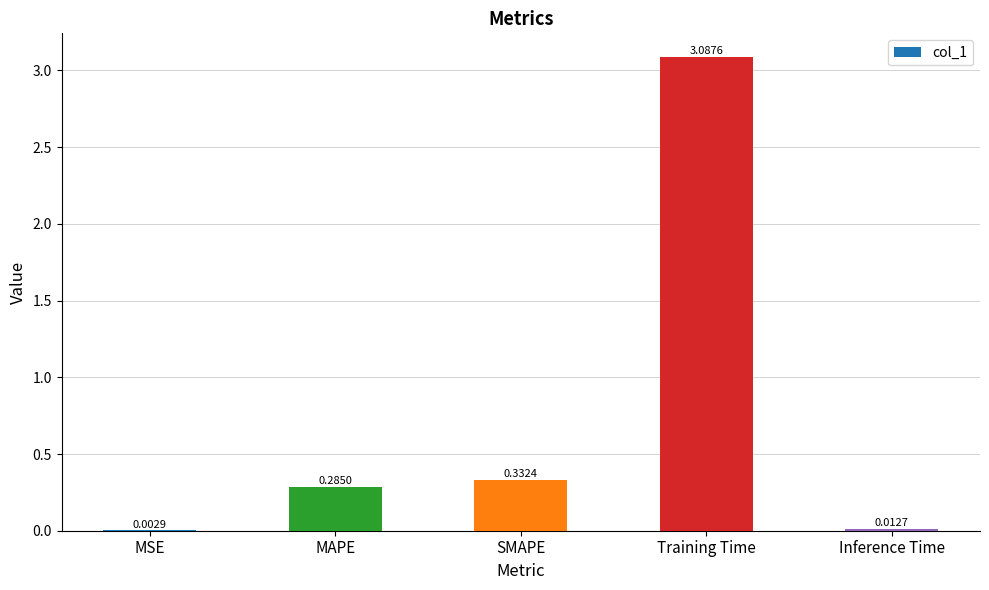

Where is the data nearest to the value 1?

SMAPE